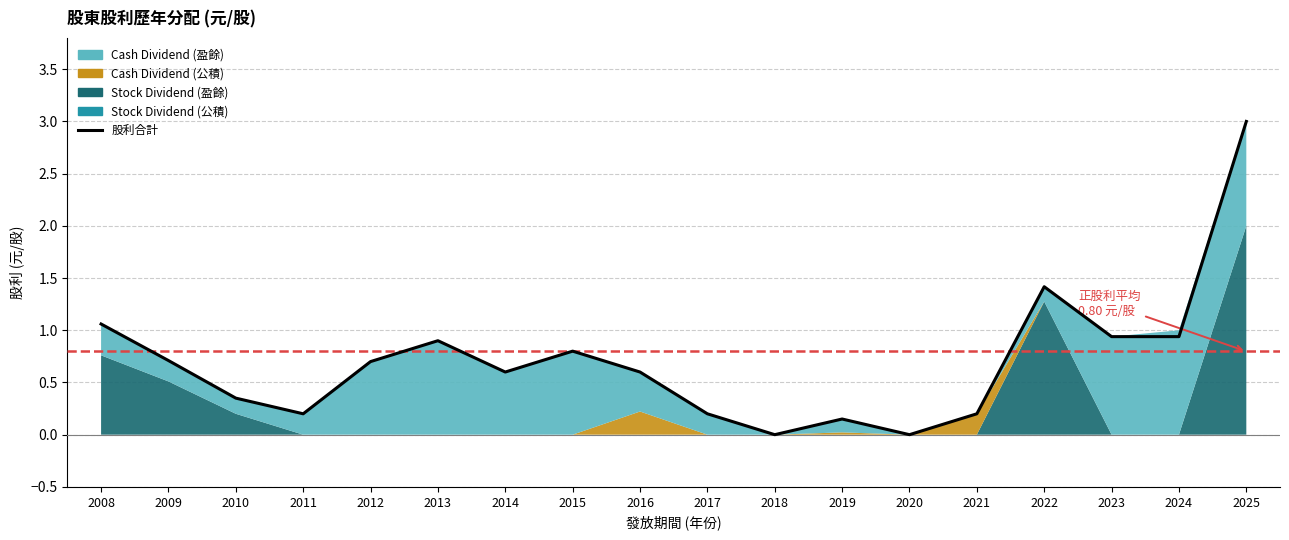

How many values in the Cash Dividend (盈餘) series exceed 0?

15